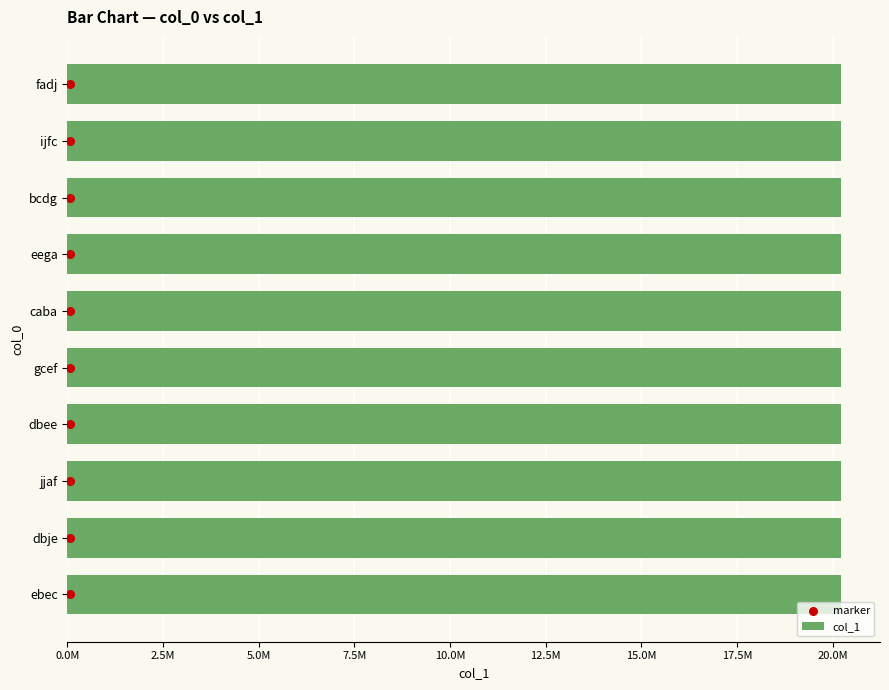

At how many categories does at least one series exceed 14103766?

10